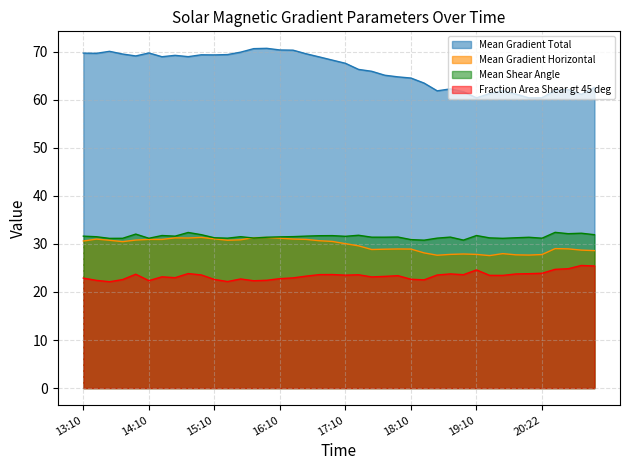

How many lines are shown in the chart?

4